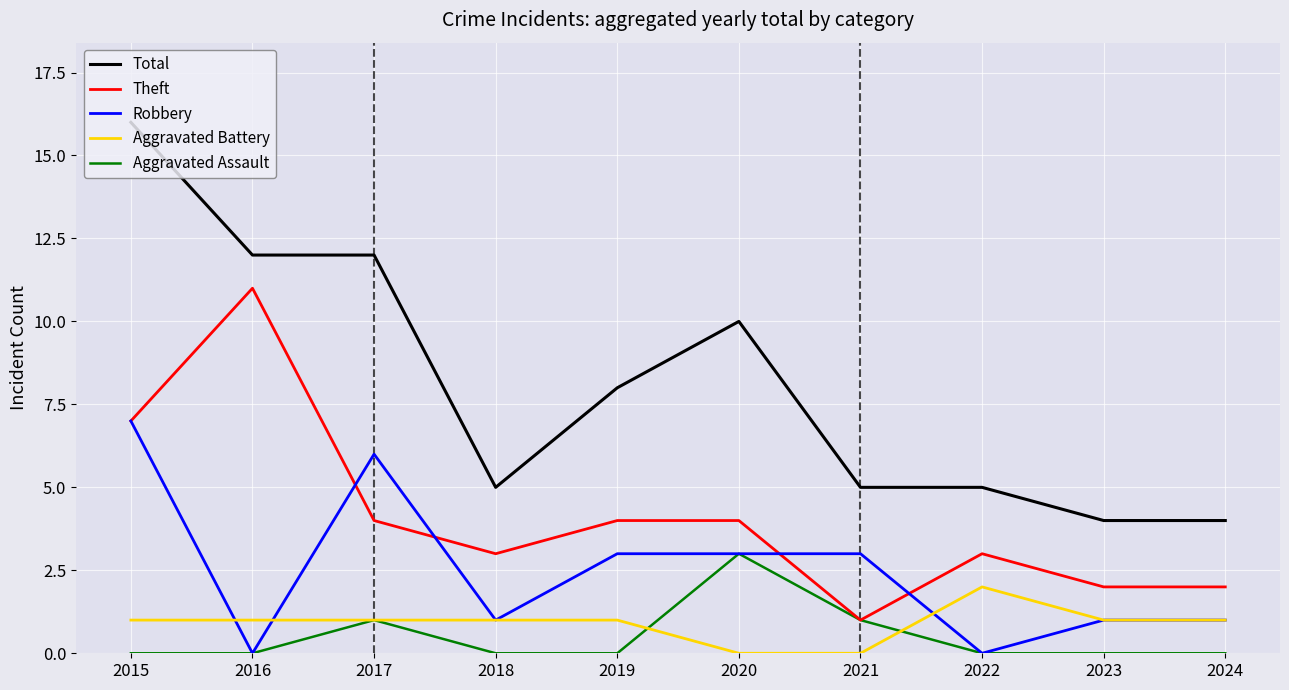

At which label does Total first exceed 8?

2015